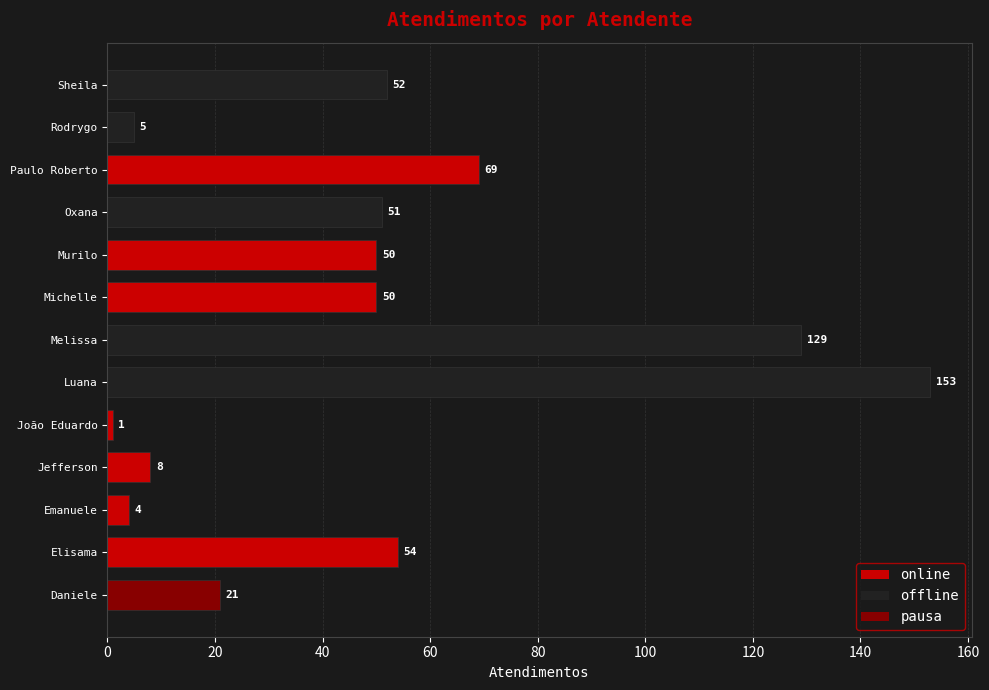

At which label is the value closest to 77?

Paulo Roberto